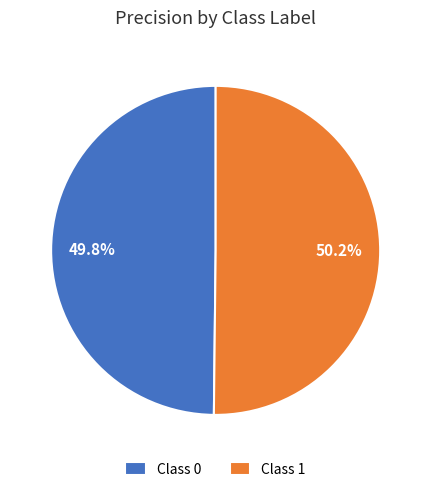

Does any single category account for the majority?

Yes